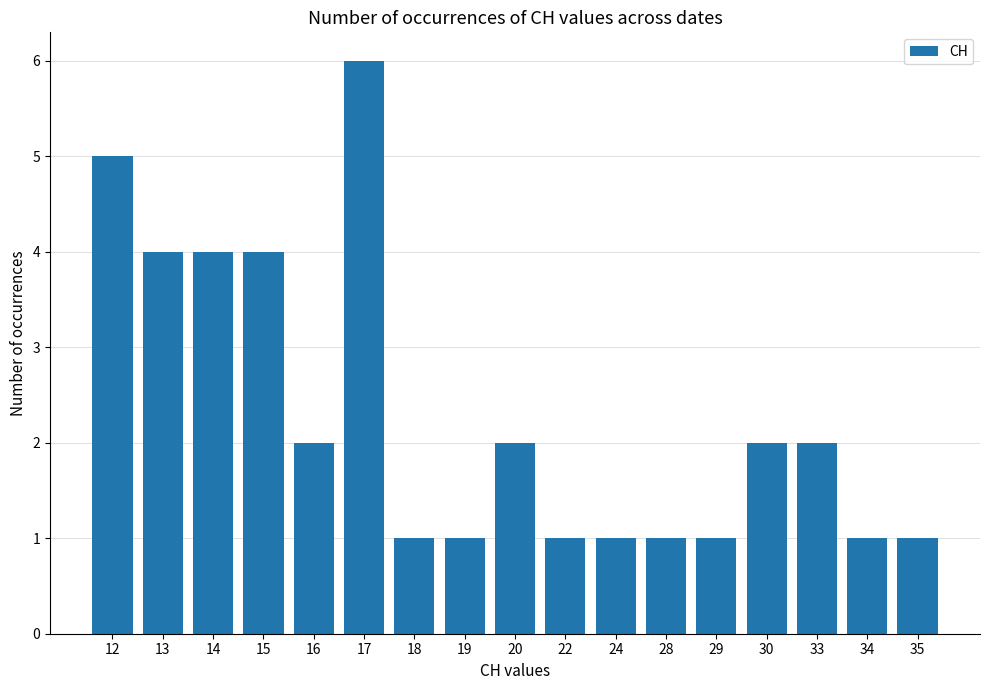

Reading left to right, transcribe all the data shown in this chart.

12=5	13=4	14=4	15=4	16=2	17=6	18=1	19=1	20=2	22=1	24=1	28=1	29=1	30=2	33=2	34=1	35=1